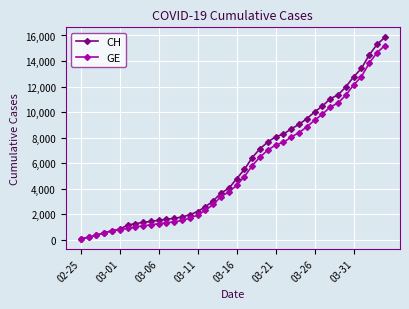

Which series has the largest range (max minus min)?

CH